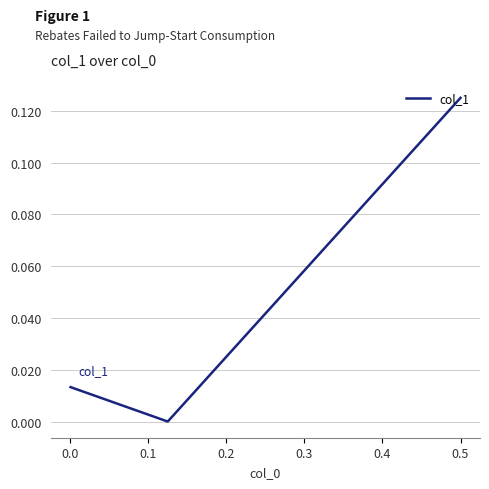

What is the difference between the maximum and minimum values?

0.1